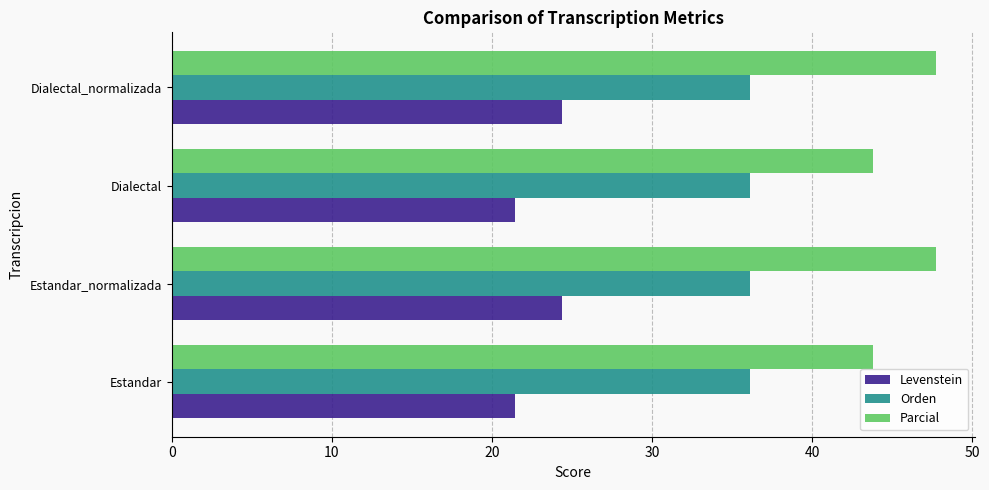

Rank the series by their maximum value, from lowest to highest.

Levenstein, Orden, Parcial